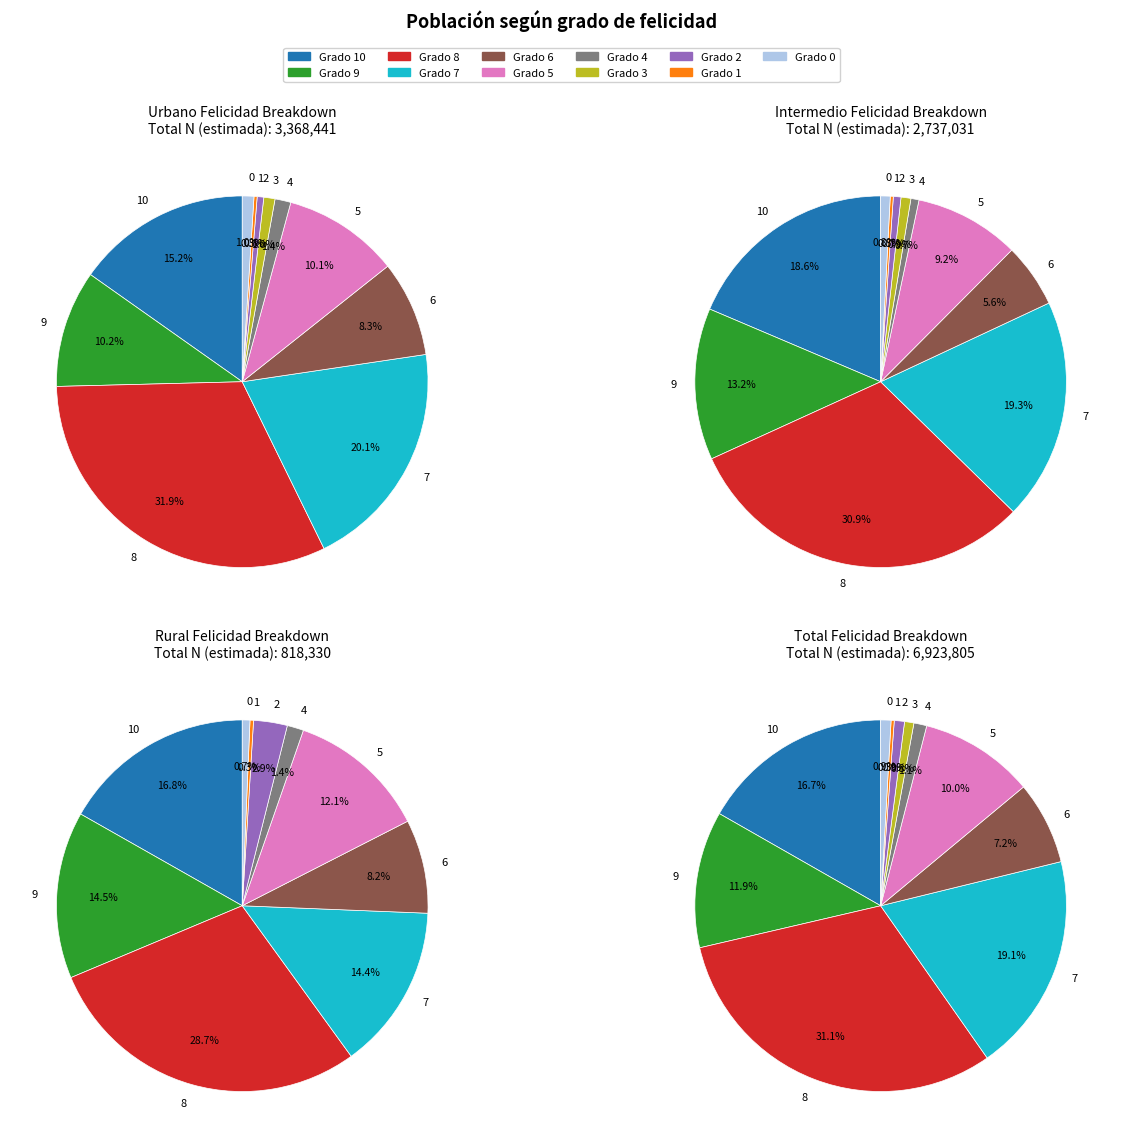

At 2, list the series in order from smallest to largest.

Intermedio, Urbano, Rural, Total